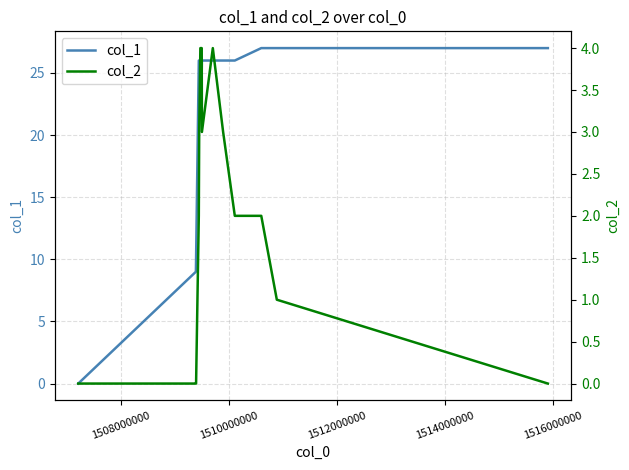

What is the maximum value for col_1?

27